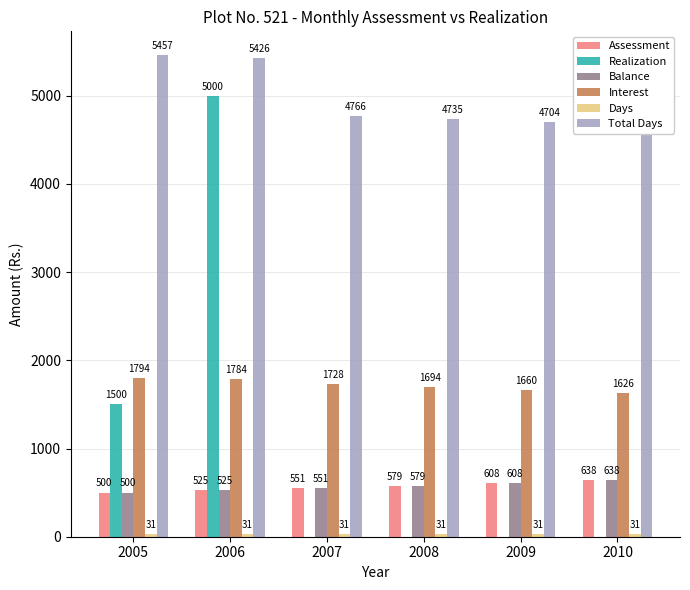

At which category is the sum across all series the highest?

2006